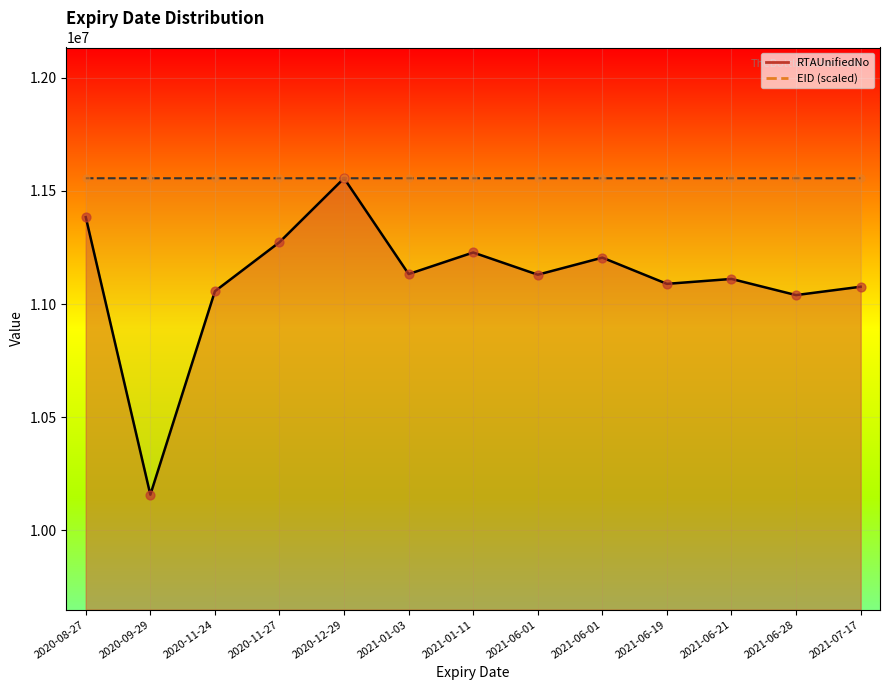

What are all the series names shown in the legend?

RTAUnifiedNo, EID